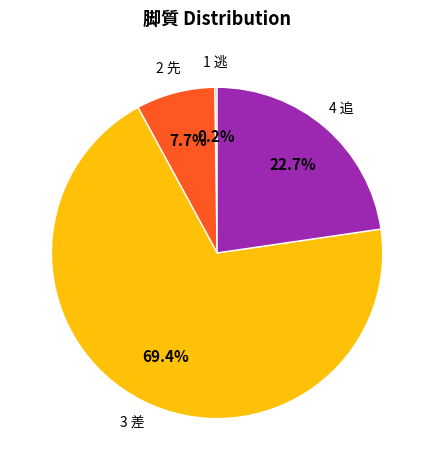

Is there any slice that represents more than half of the pie?

Yes